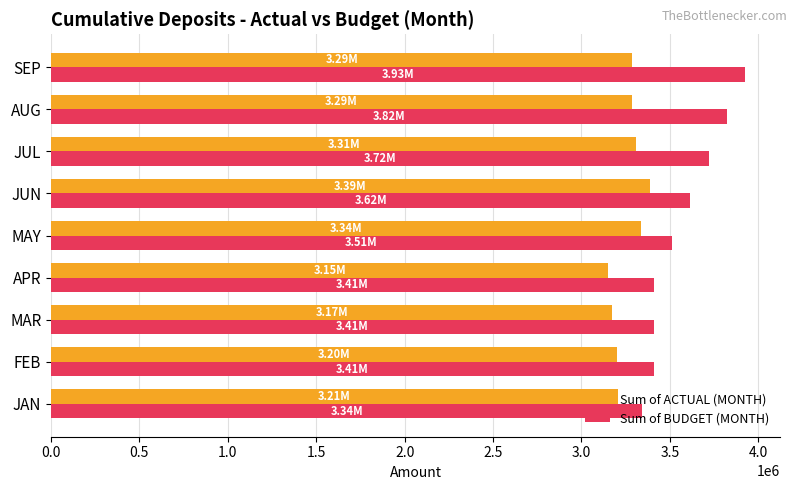

What is the average value of the Sum of BUDGET (MONTH) series?

3574329.0